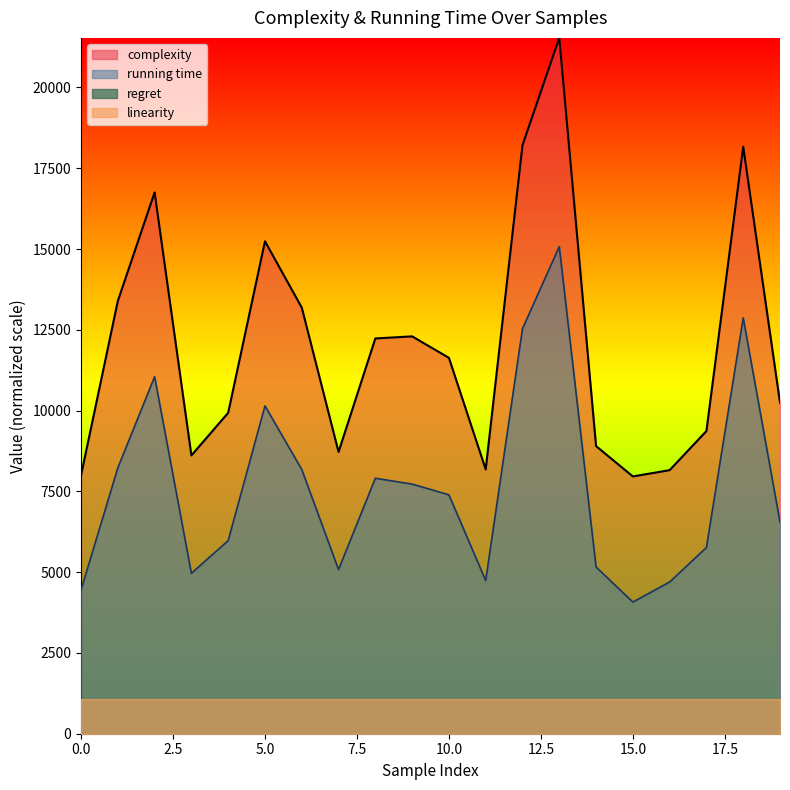

True or false: running time and complexity intersect in this chart.

False